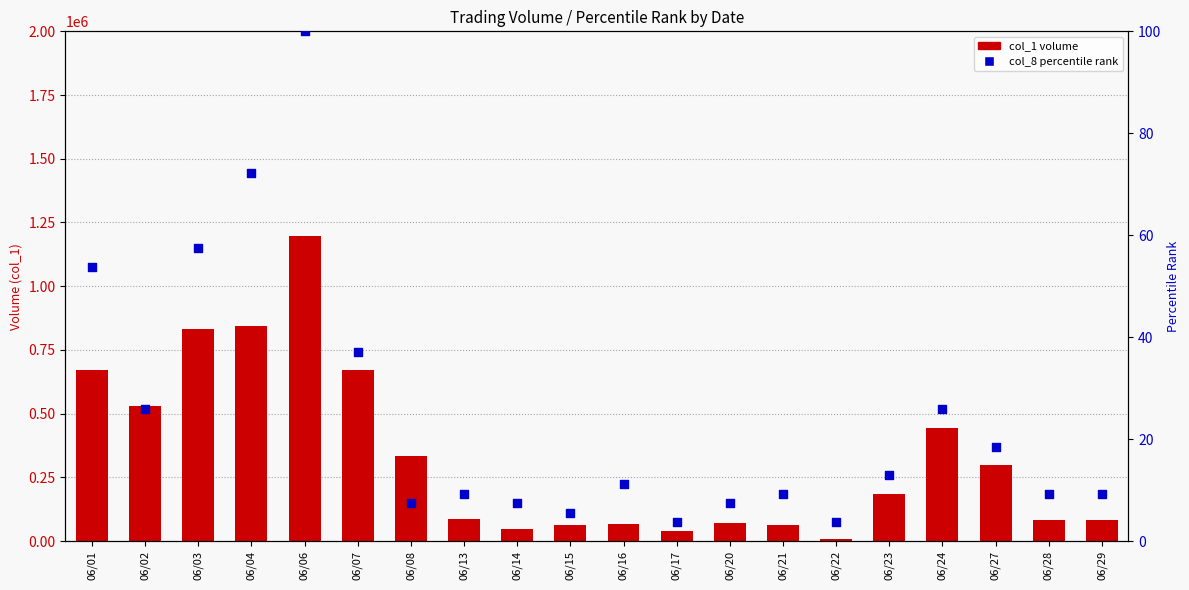

At which category is the sum across all series the highest?

06/06